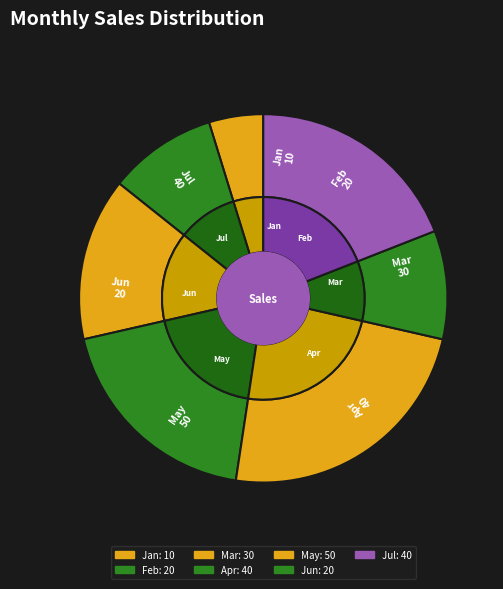

To the nearest percent, what is the average slice percentage?

14%